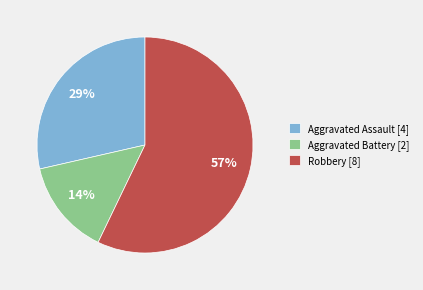

How many segments does this pie chart have?

3